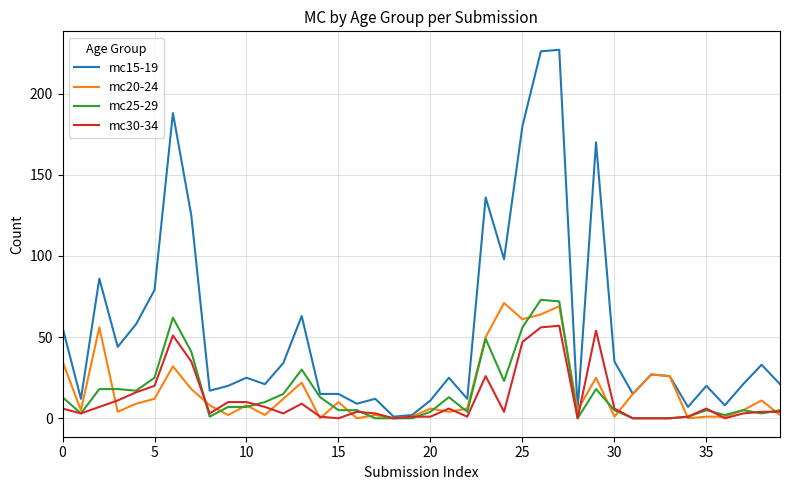

Which series has the largest range (max minus min)?

mc15-19